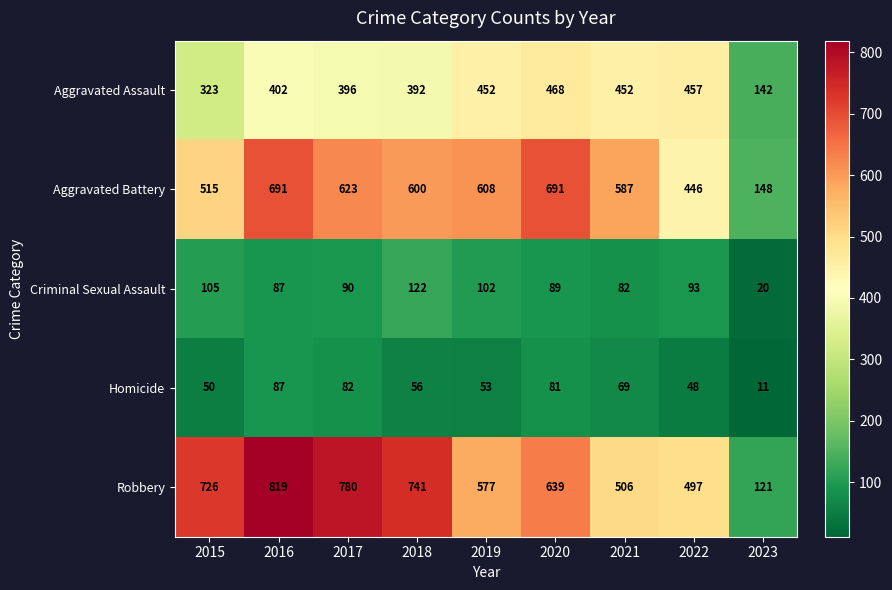

List the series in order of their peak value, lowest first.

Homicide, Criminal Sexual Assault, Aggravated Assault, Aggravated Battery, Robbery